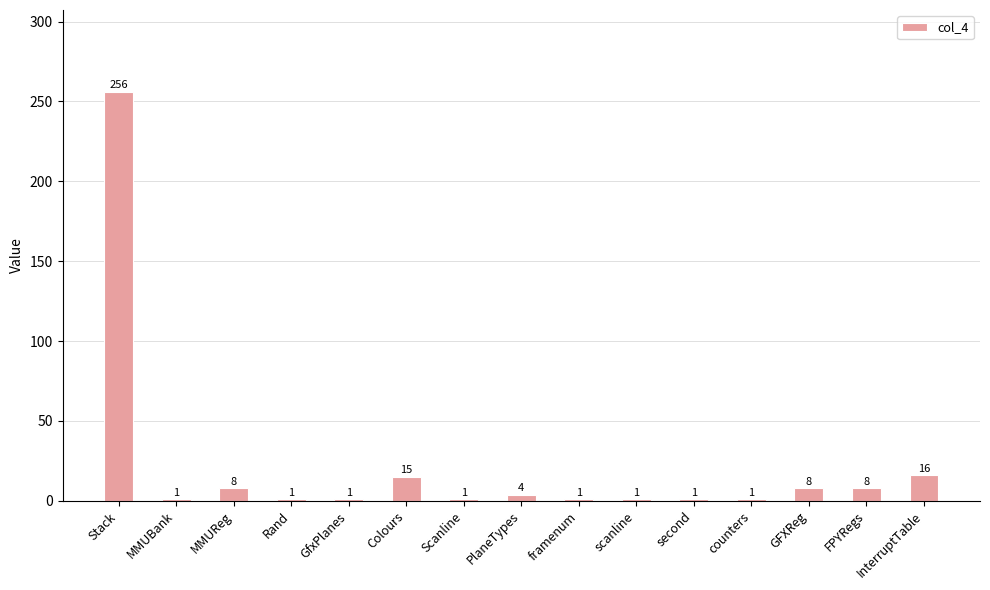

Reading left to right, what are all the values shown in this chart?

256	1	8	1	1	15	1	4	1	1	1	1	8	8	16